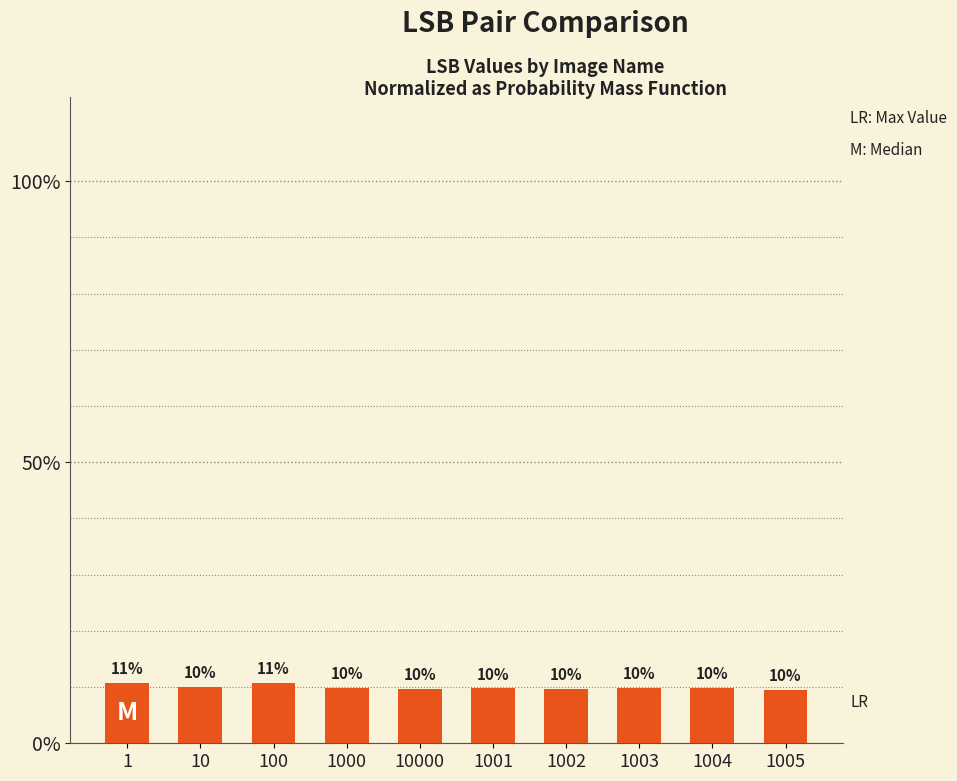

What is the change in value from 1001 to 1003?

+0.2